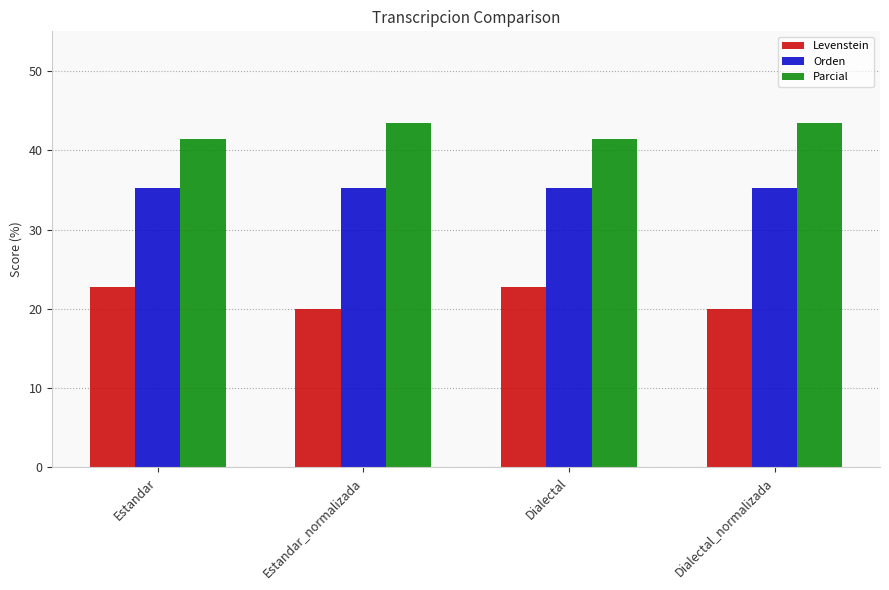

Reading left to right, extract all data points from this chart.

Levenstein: Estandar=22.7	Estandar_normalizada=20.0	Dialectal=22.7	Dialectal_normalizada=20.0
Orden: Estandar=35.3	Estandar_normalizada=35.3	Dialectal=35.3	Dialectal_normalizada=35.3
Parcial: Estandar=41.4	Estandar_normalizada=43.5	Dialectal=41.4	Dialectal_normalizada=43.5